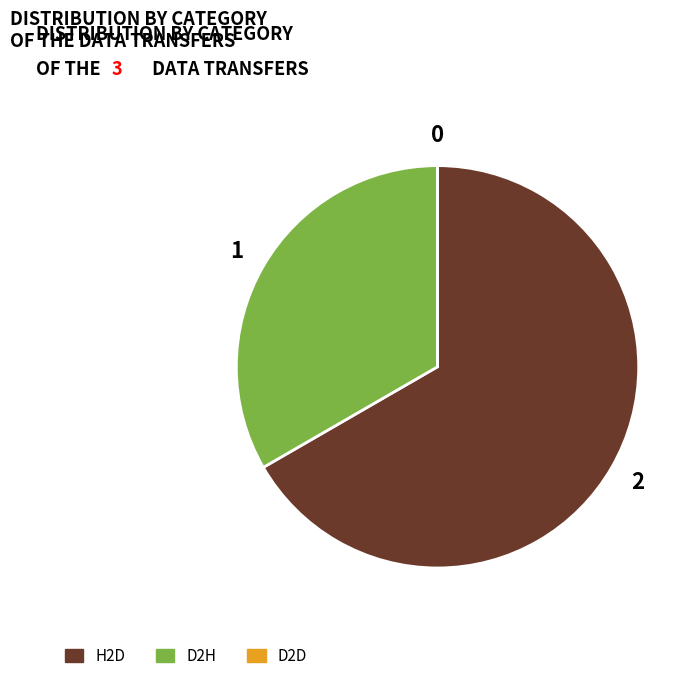

What is the largest slice in the pie chart?

H2D